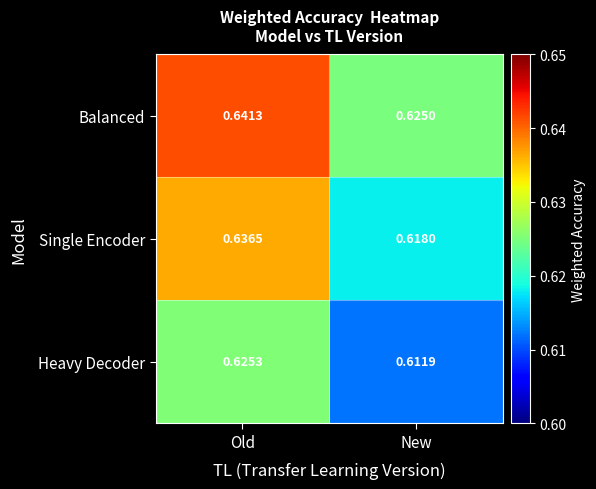

At which category is the sum across all series the highest?

Old